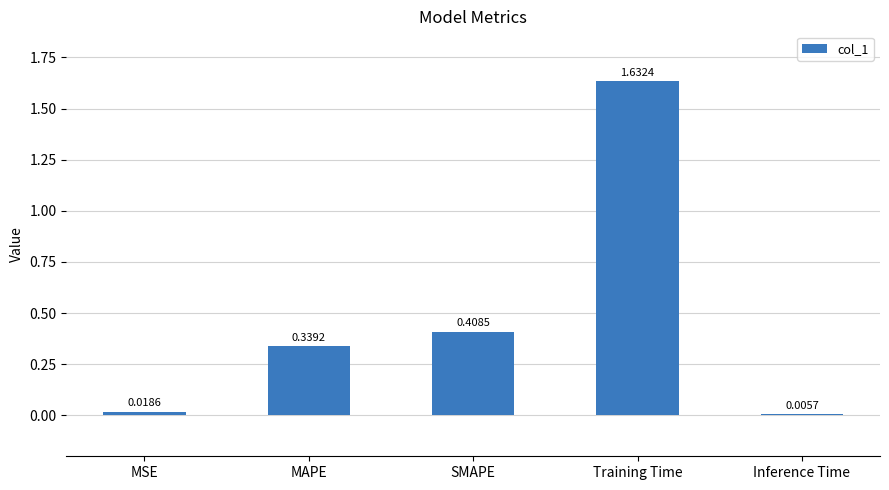

What is the difference between the values at MAPE and SMAPE?

0.1